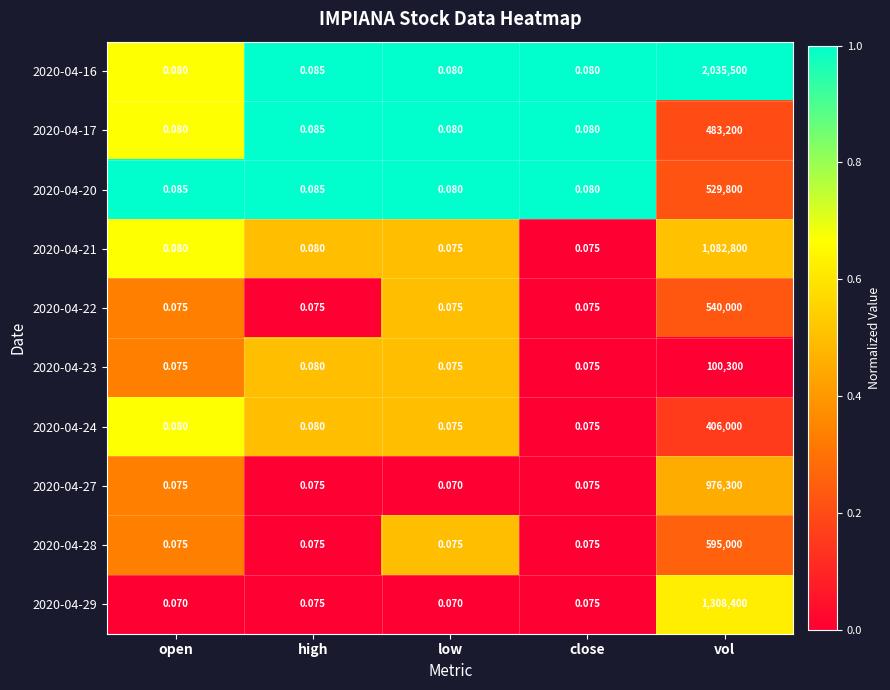

At which label is 2020-04-17 closest to 241600?

high